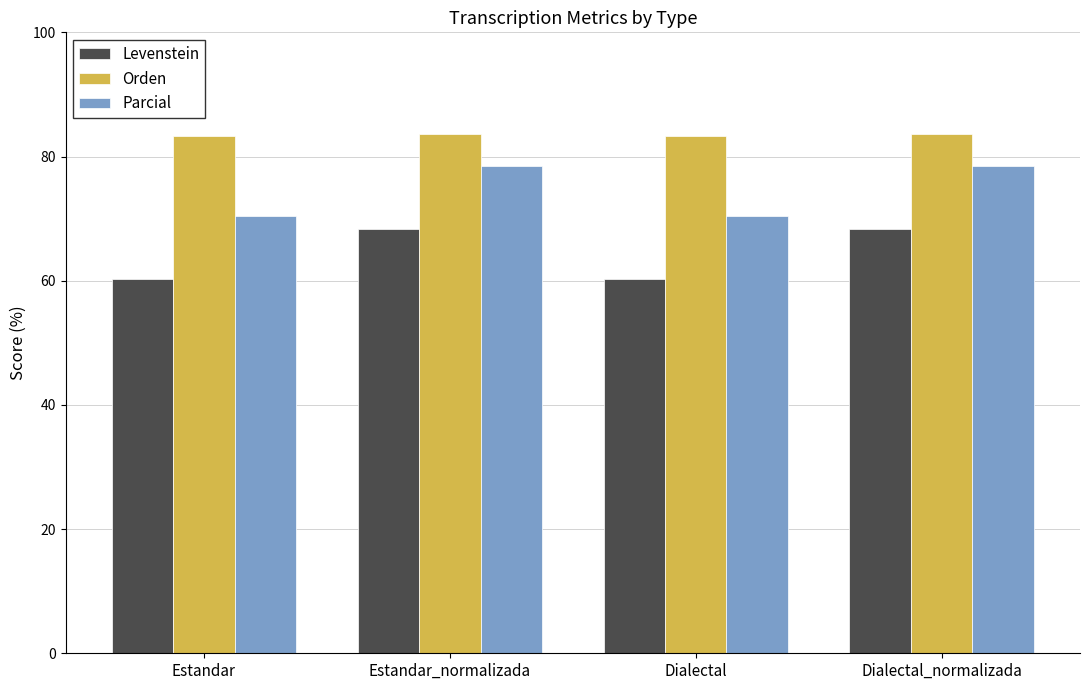

Rank the series by their maximum value, from highest to lowest.

Orden, Parcial, Levenstein